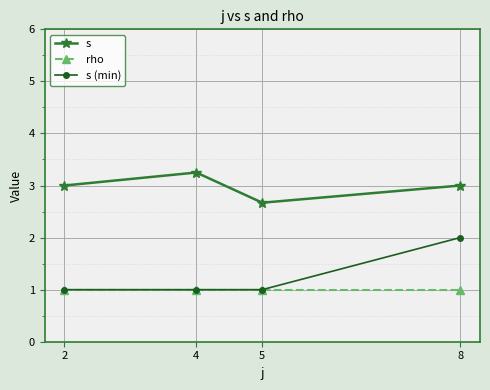

Which series changed the most between 4 and 5?

s